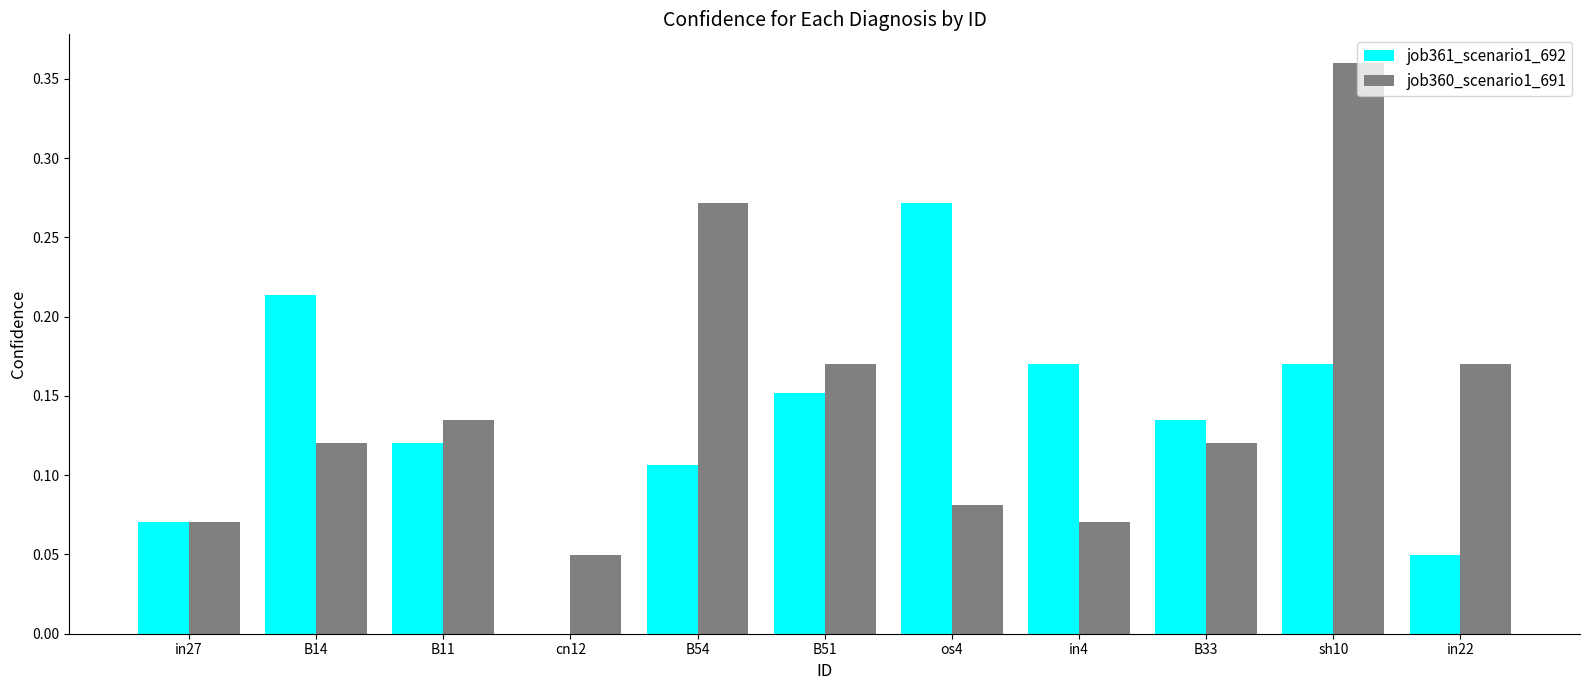

What is the sum of all job361_scenario1_692 values?

1.5